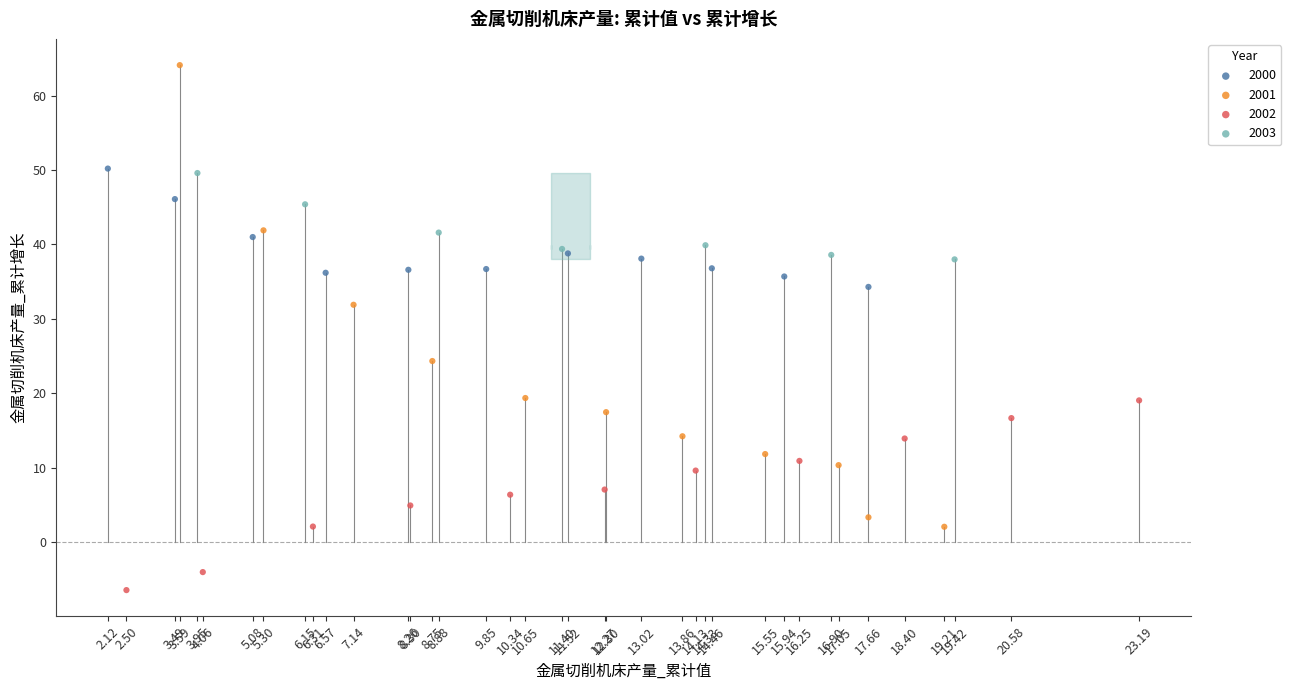

Which series contains the highest Y value?

2001